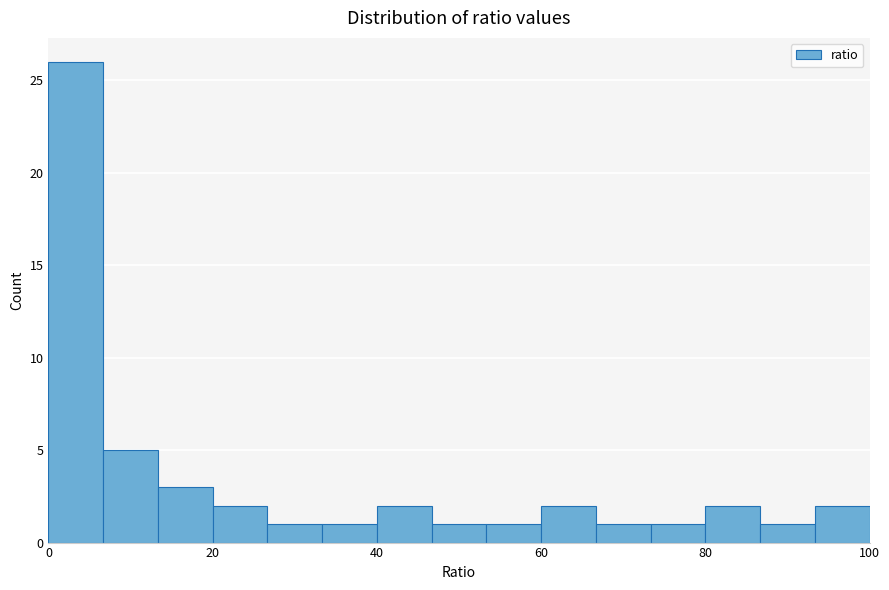

Around what value on the x-axis is the tallest bar? Give the approximate position of its centre, as read against the axis.

4